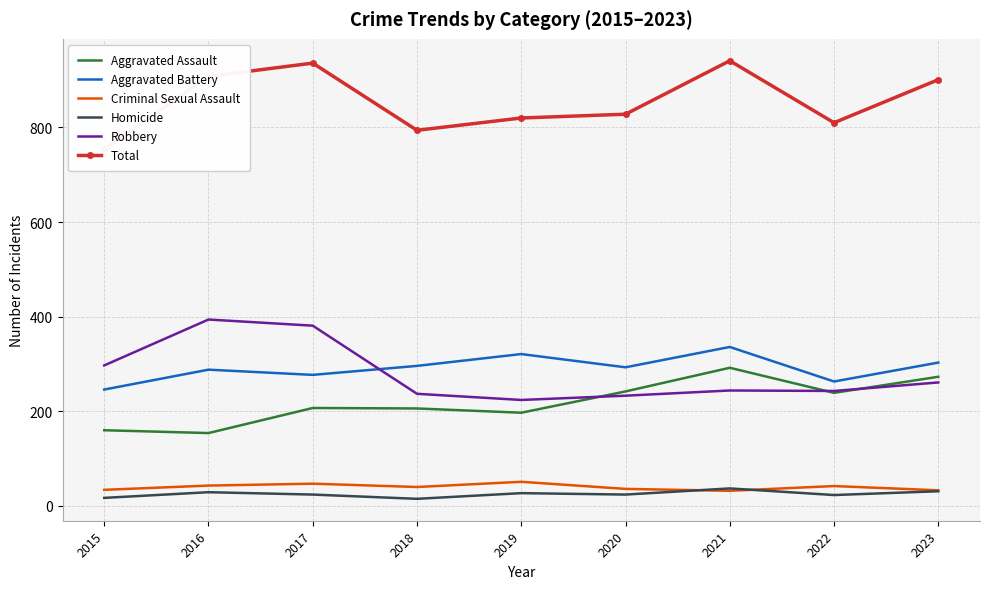

The Aggravated Assault series shows 160 at 2015. True or false?

True